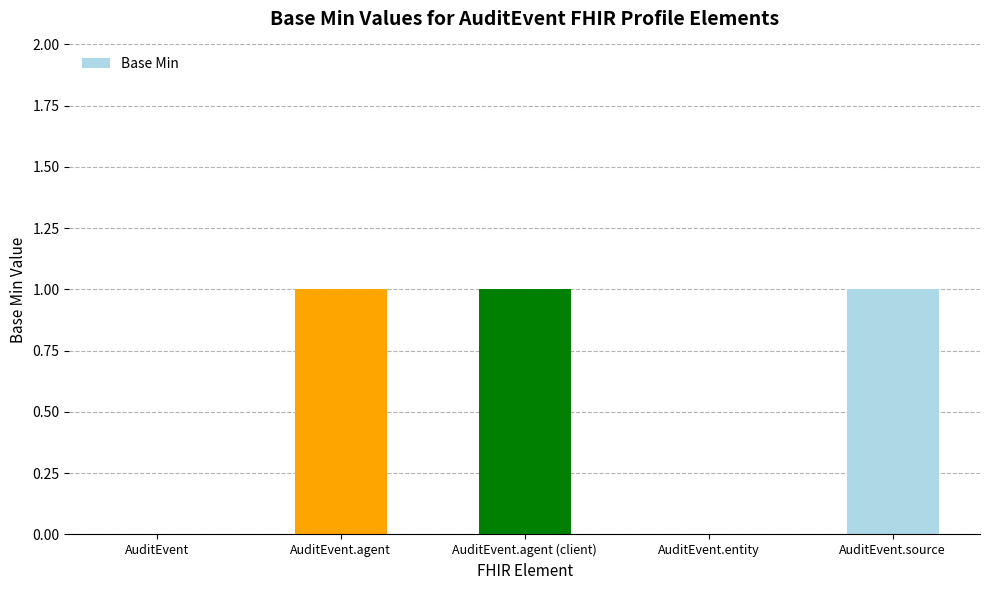

Reading left to right, transcribe all the data shown in this chart.

0	1	1	0	1